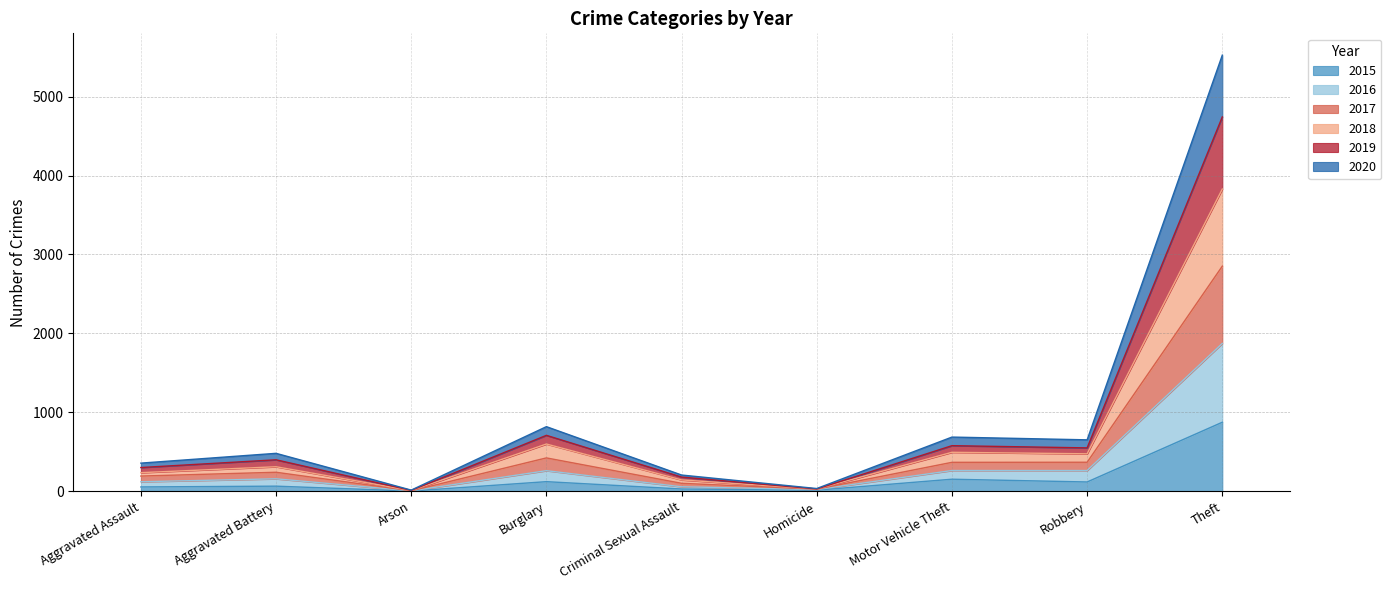

At which category is the sum across all series the highest?

Theft